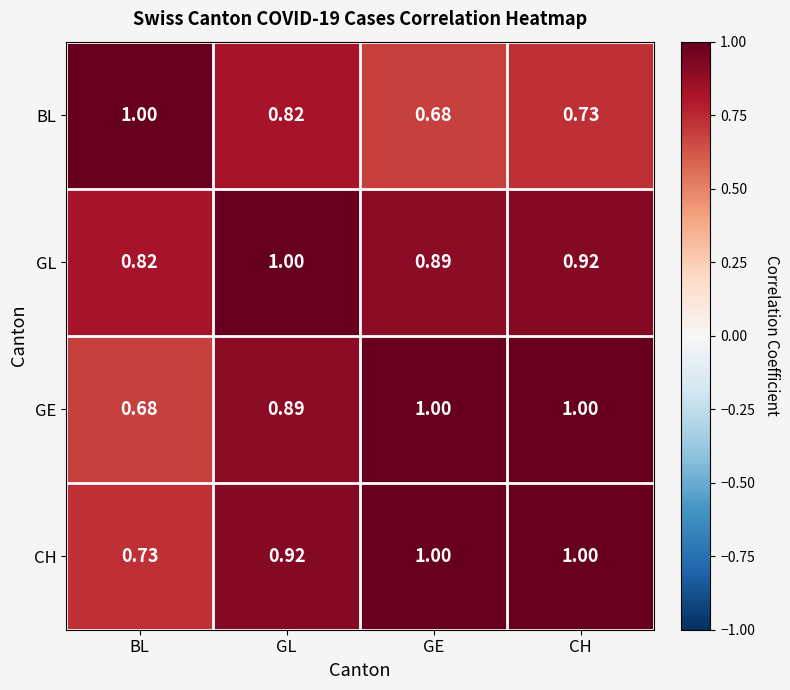

Which category has the lowest value in the GL series?

BL